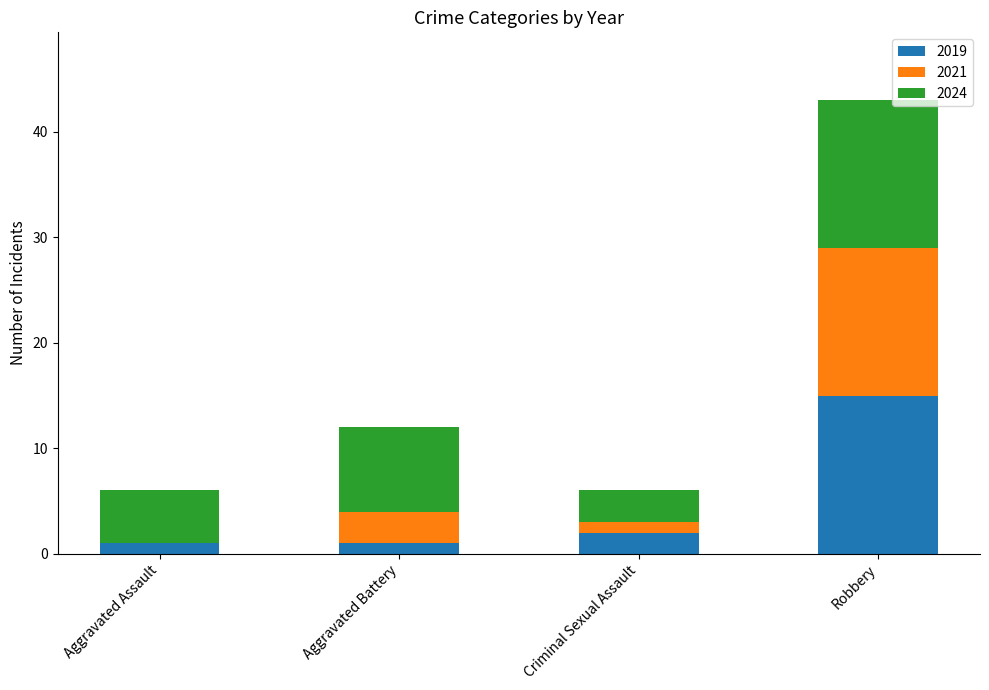

What is the maximum value for 2019?

15